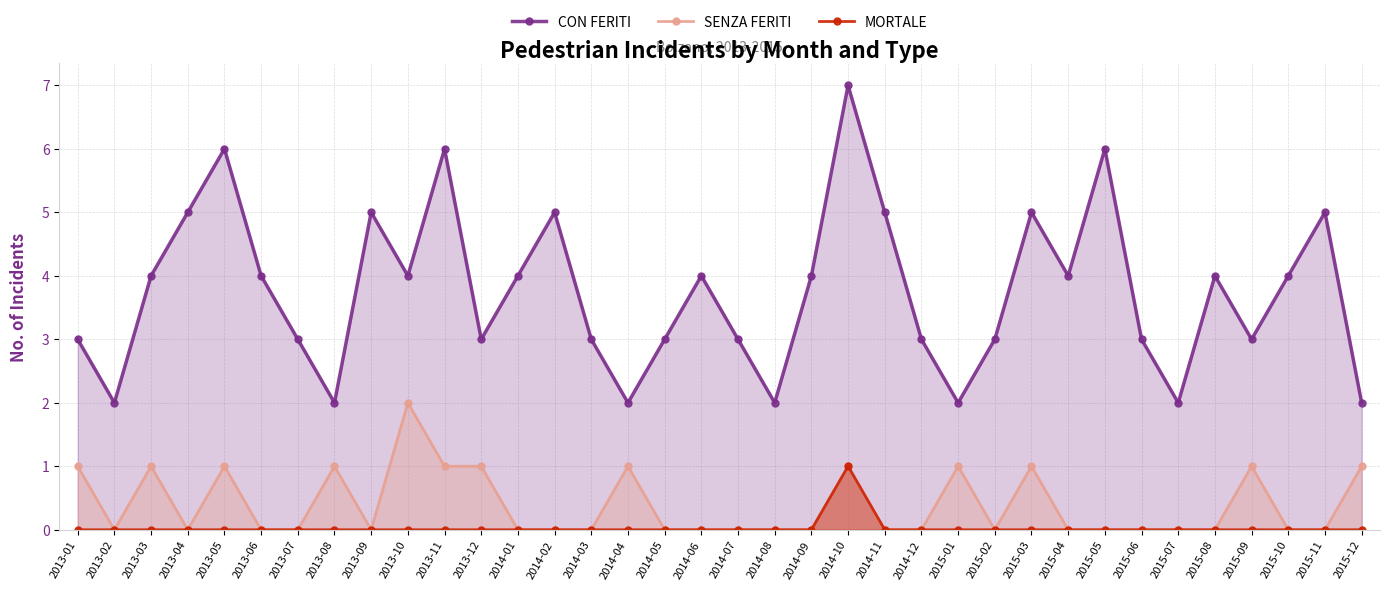

Reading left to right, transcribe all the data shown in this chart.

CON FERITI: 2013-01=3	2013-02=2	2013-03=4	2013-04=5	2013-05=6	2013-06=4	2013-07=3	2013-08=2	2013-09=5	2013-10=4	2013-11=6	2013-12=3	2014-01=4	2014-02=5	2014-03=3	2014-04=2	2014-05=3	2014-06=4	2014-07=3	2014-08=2	2014-09=4	2014-10=7	2014-11=5	2014-12=3	2015-01=2	2015-02=3	2015-03=5	2015-04=4	2015-05=6	2015-06=3	2015-07=2	2015-08=4	2015-09=3	2015-10=4	2015-11=5	2015-12=2
SENZA FERITI: 2013-01=1	2013-02=0	2013-03=1	2013-04=0	2013-05=1	2013-06=0	2013-07=0	2013-08=1	2013-09=0	2013-10=2	2013-11=1	2013-12=1	2014-01=0	2014-02=0	2014-03=0	2014-04=1	2014-05=0	2014-06=0	2014-07=0	2014-08=0	2014-09=0	2014-10=1	2014-11=0	2014-12=0	2015-01=1	2015-02=0	2015-03=1	2015-04=0	2015-05=0	2015-06=0	2015-07=0	2015-08=0	2015-09=1	2015-10=0	2015-11=0	2015-12=1
MORTALE: 2013-01=0	2013-02=0	2013-03=0	2013-04=0	2013-05=0	2013-06=0	2013-07=0	2013-08=0	2013-09=0	2013-10=0	2013-11=0	2013-12=0	2014-01=0	2014-02=0	2014-03=0	2014-04=0	2014-05=0	2014-06=0	2014-07=0	2014-08=0	2014-09=0	2014-10=1	2014-11=0	2014-12=0	2015-01=0	2015-02=0	2015-03=0	2015-04=0	2015-05=0	2015-06=0	2015-07=0	2015-08=0	2015-09=0	2015-10=0	2015-11=0	2015-12=0